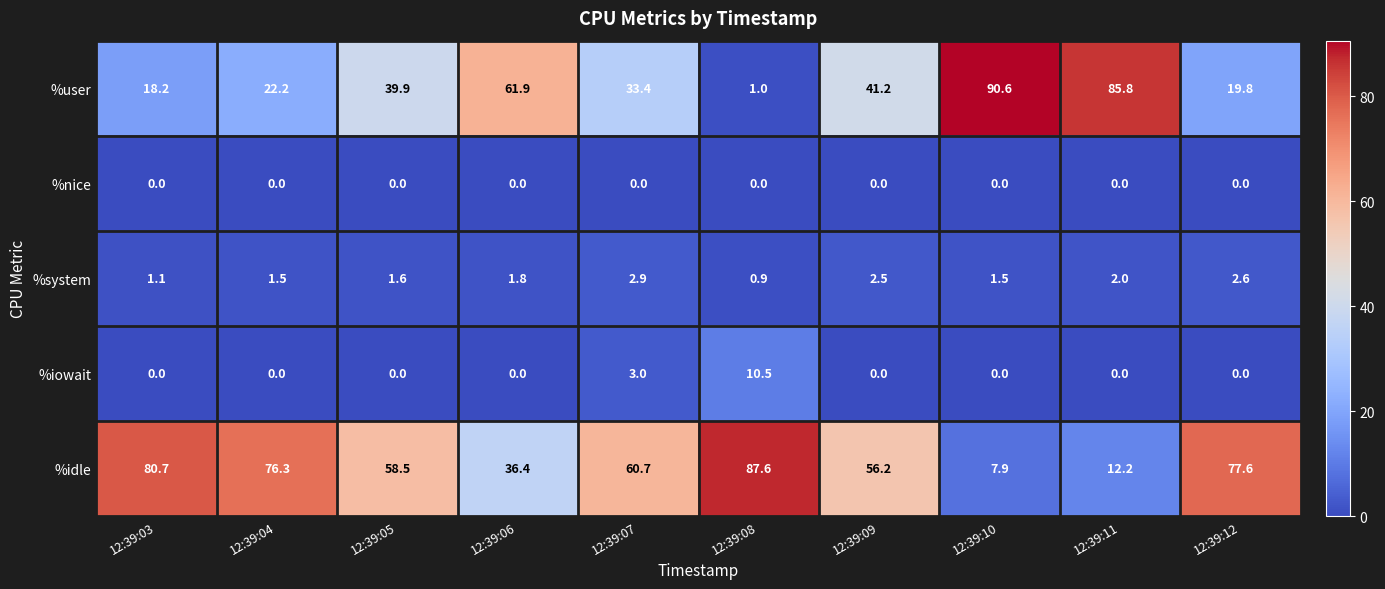

At which category does the chart reach its peak across all series?

12:39:10